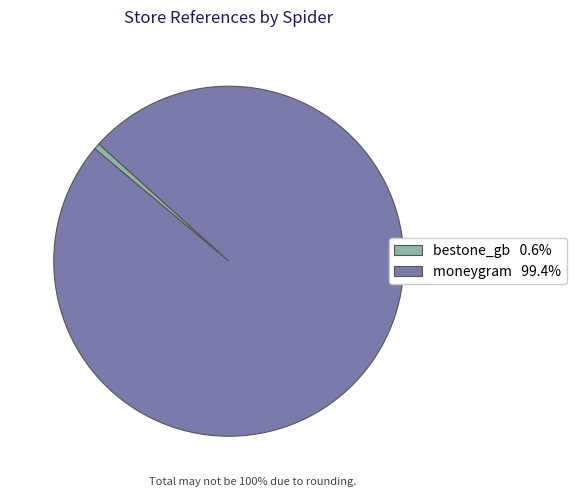

Combined, do bestone_gb and moneygram account for over 50%?

Yes